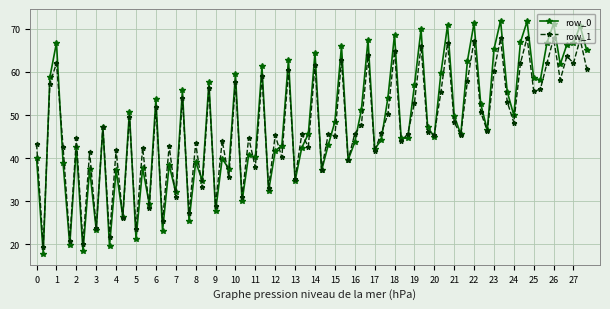

Which series has the widest spread of values?

row_0